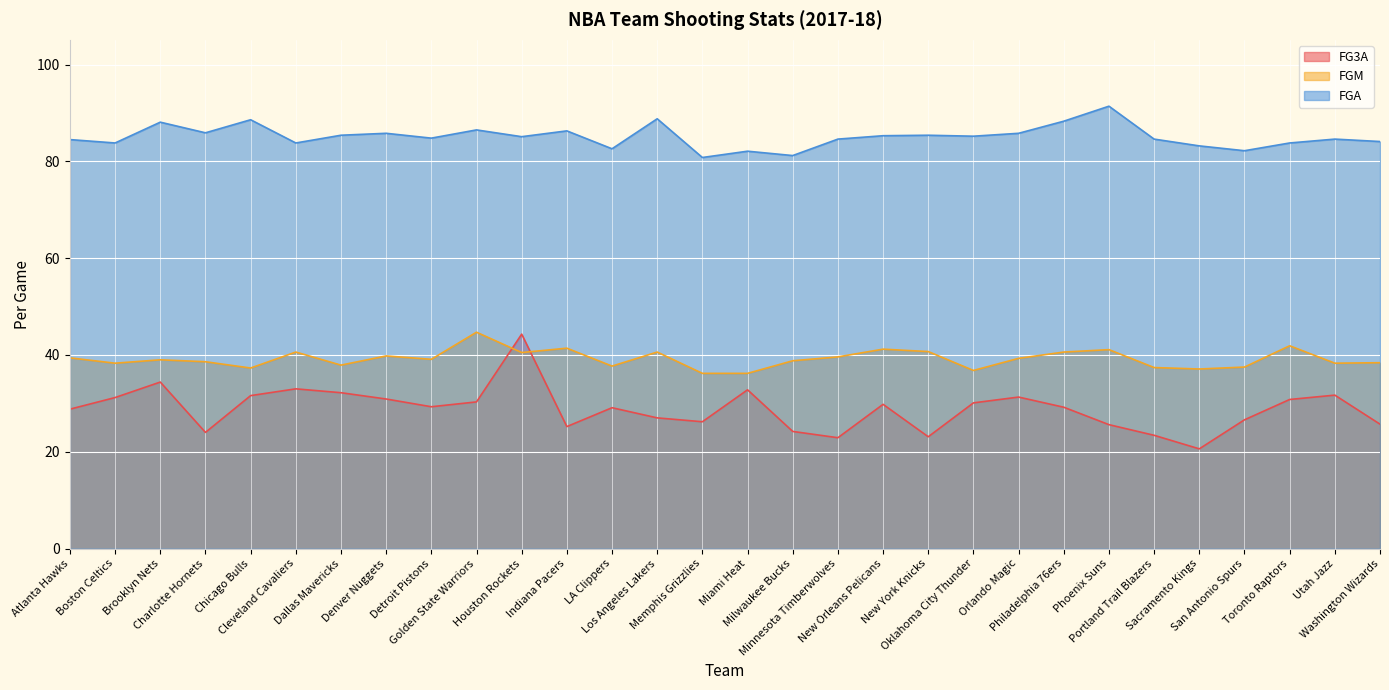

True or false: FG3A has more than 0 points higher than both neighbors.

True